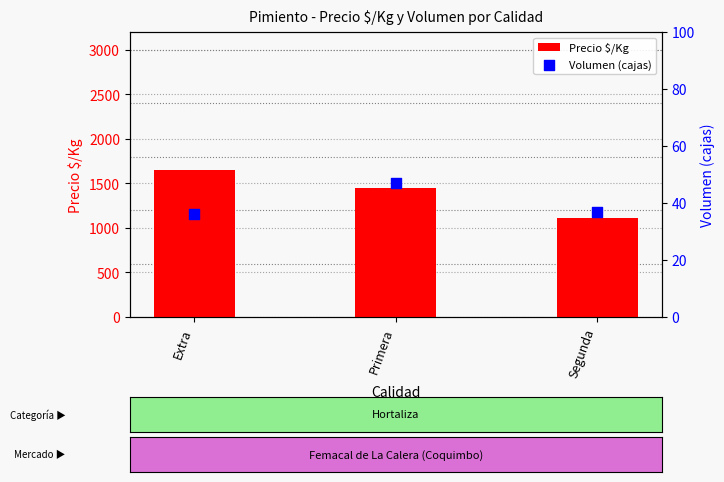

Which series has the largest Y range (max minus min)?

Precio $/Kg